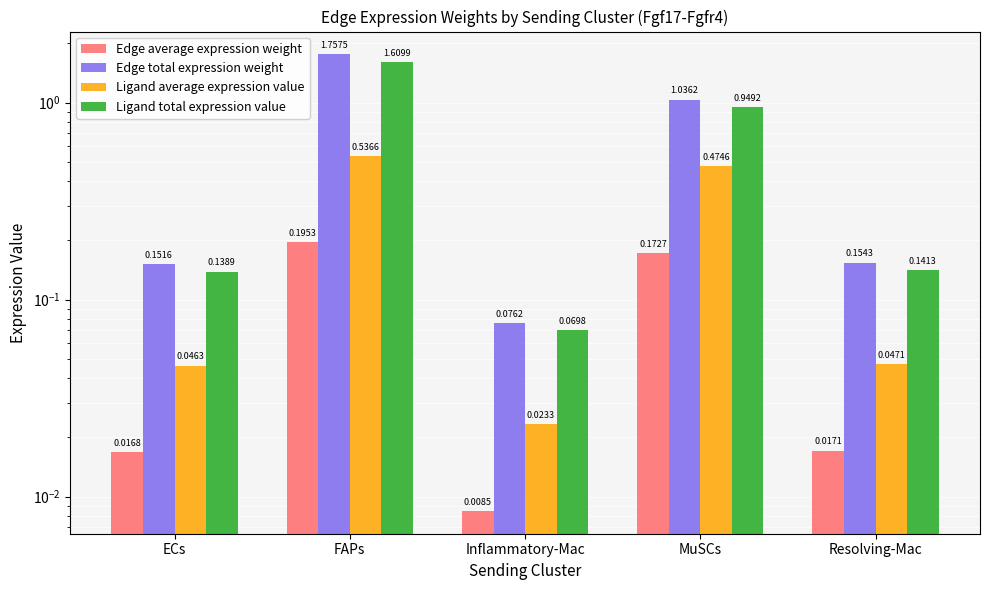

Reading left to right, extract all data points from this chart.

Edge average expression weight: ECs=0.0	FAPs=0.2	Inflammatory-Mac=0.0	MuSCs=0.2	Resolving-Mac=0.0
Edge total expression weight: ECs=0.2	FAPs=1.8	Inflammatory-Mac=0.1	MuSCs=1.0	Resolving-Mac=0.2
Ligand average expression value: ECs=0.0	FAPs=0.5	Inflammatory-Mac=0.0	MuSCs=0.5	Resolving-Mac=0.0
Ligand total expression value: ECs=0.1	FAPs=1.6	Inflammatory-Mac=0.1	MuSCs=0.9	Resolving-Mac=0.1